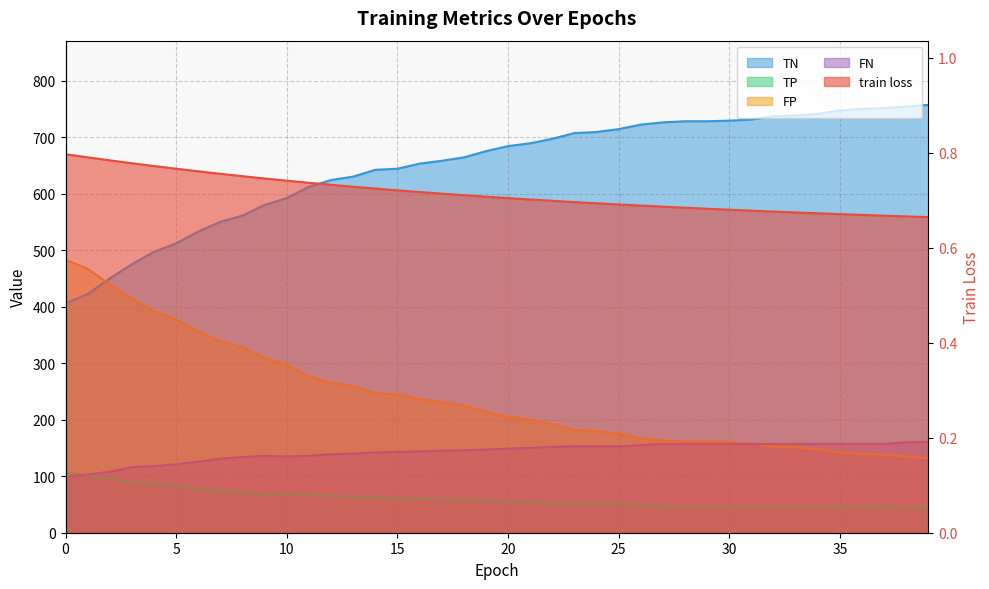

True or false: TP has a value of 49.0 at 26.

True